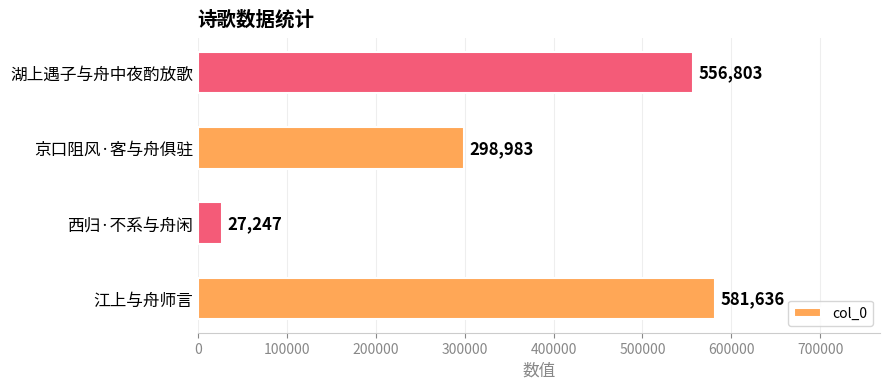

At which label is the value closest to 304441?

京口阻风·客与舟俱驻